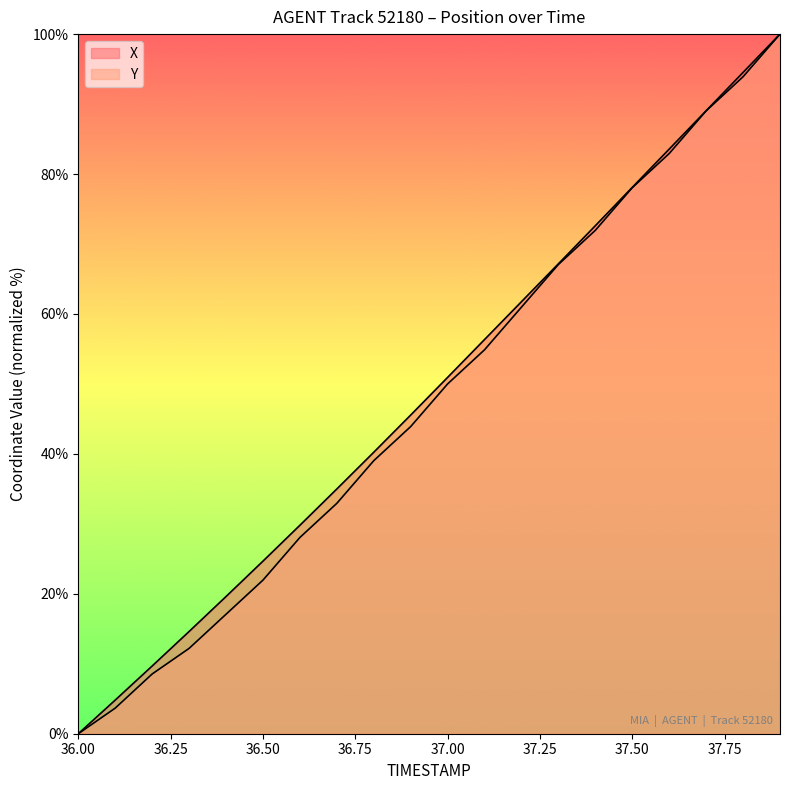

True or false: Y has more than 1 points higher than both neighbors.

False